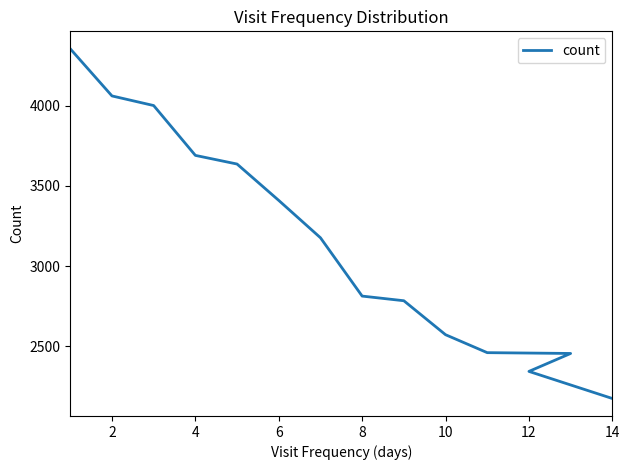

What is the sum of all values?

43936